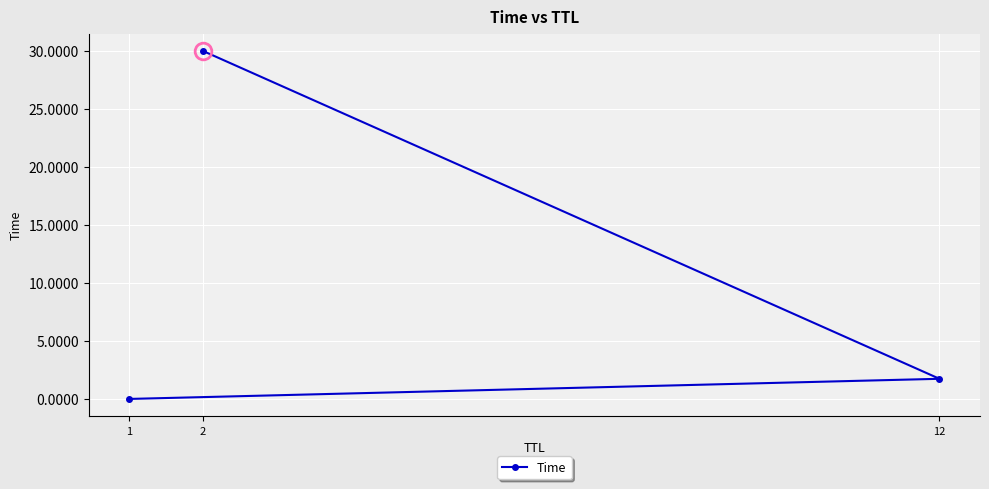

List the labels in order of value, smallest first.

1, 12, 2